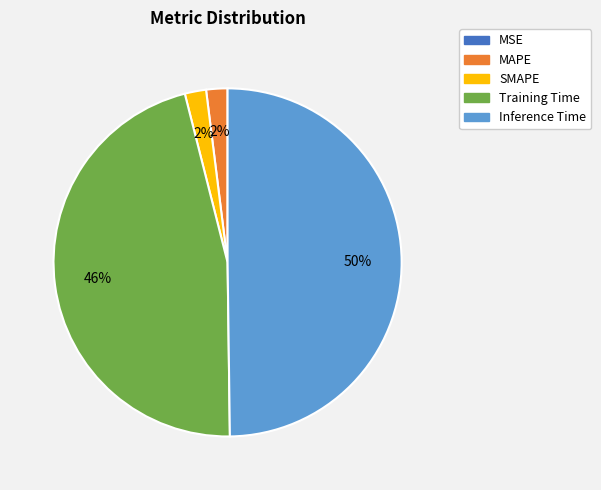

The Inference Time slice represents 50% of the pie. True or false?

True